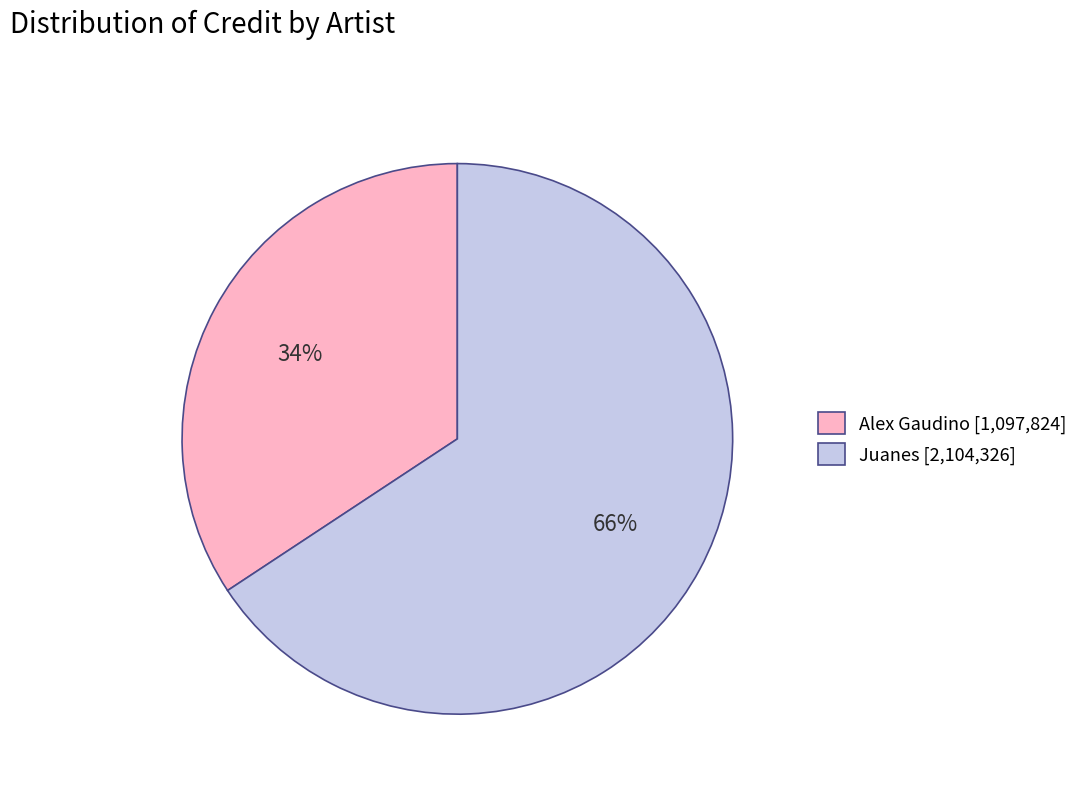

Which has a higher value, Juanes or Alex Gaudino?

Juanes